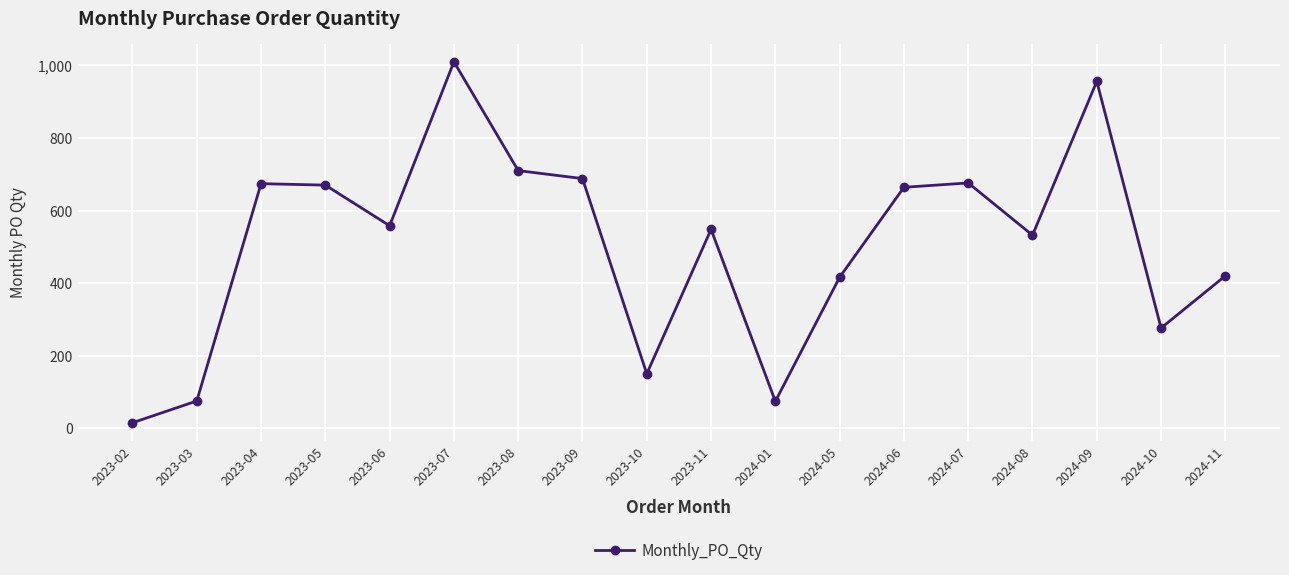

How many points are higher than both their immediate neighbors (excluding endpoints)?

5